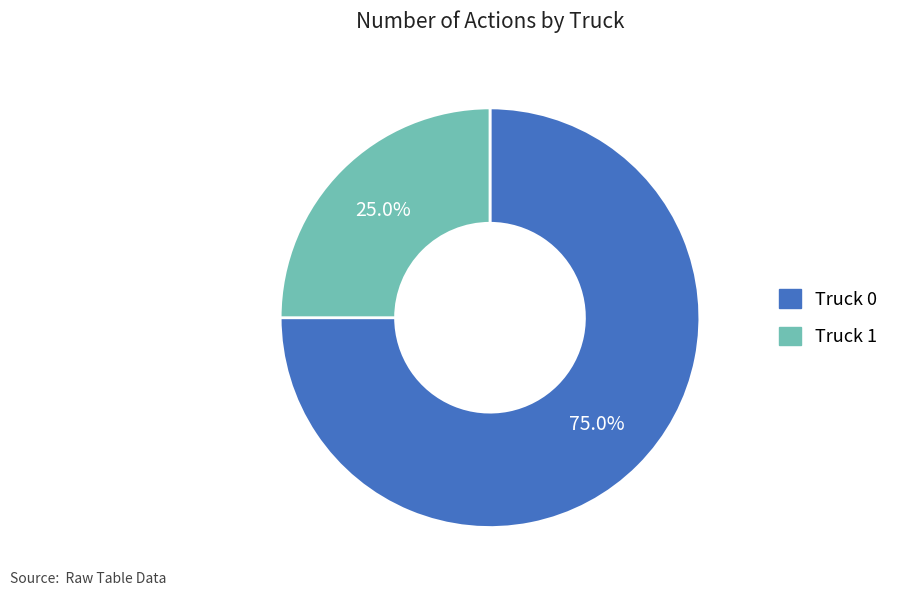

Approximately how many times larger is the value at Truck 1 compared to Truck 0?

0.3